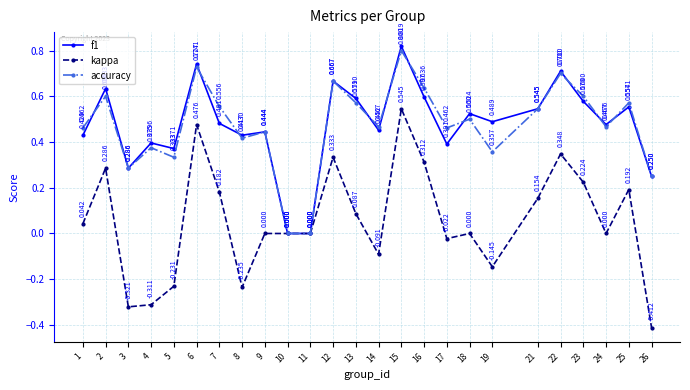

At which label does f1 reach its peak?

15